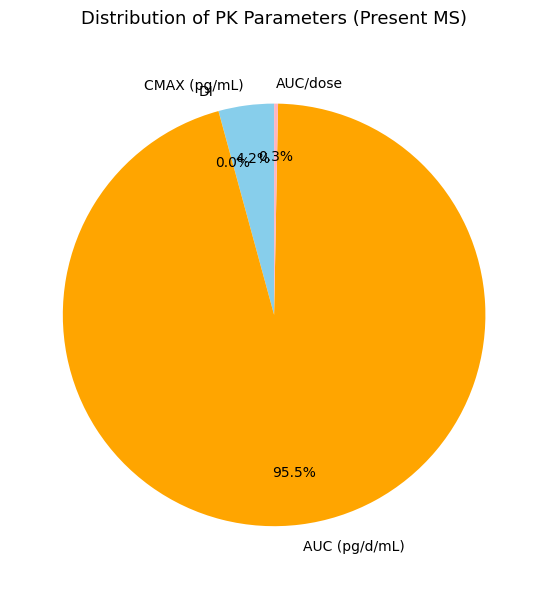

Approximately how many times larger is the value at AUC (pg/d/mL) compared to AUC/dose?

320.0